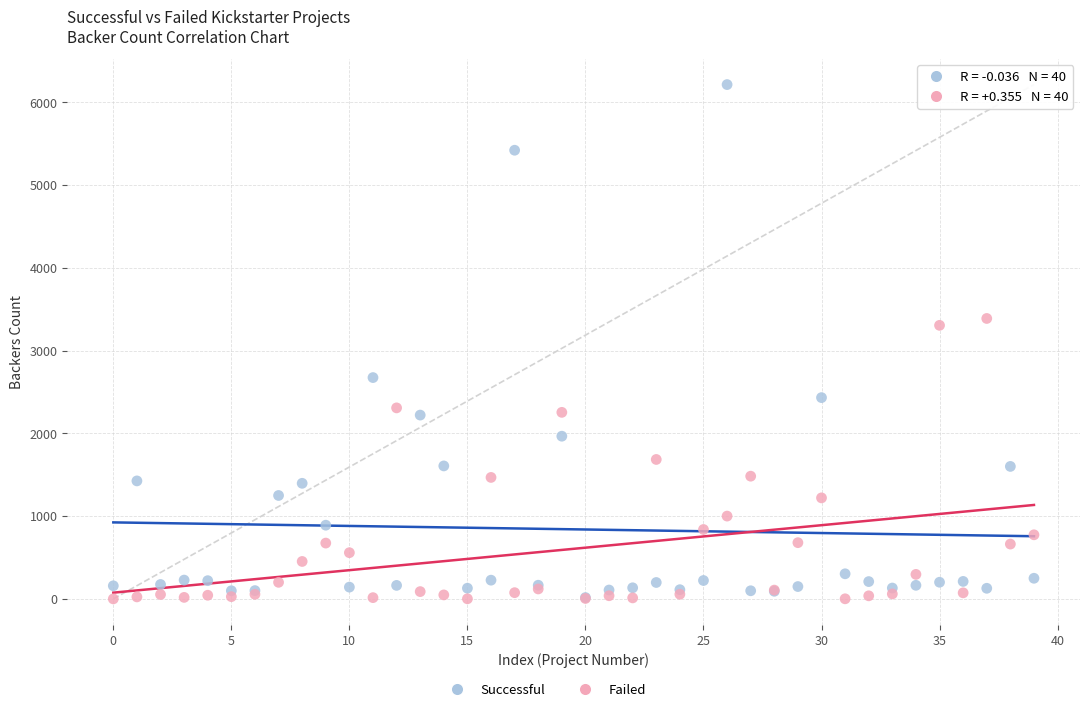

Across all series, what Y value is closest to 3106?

3304